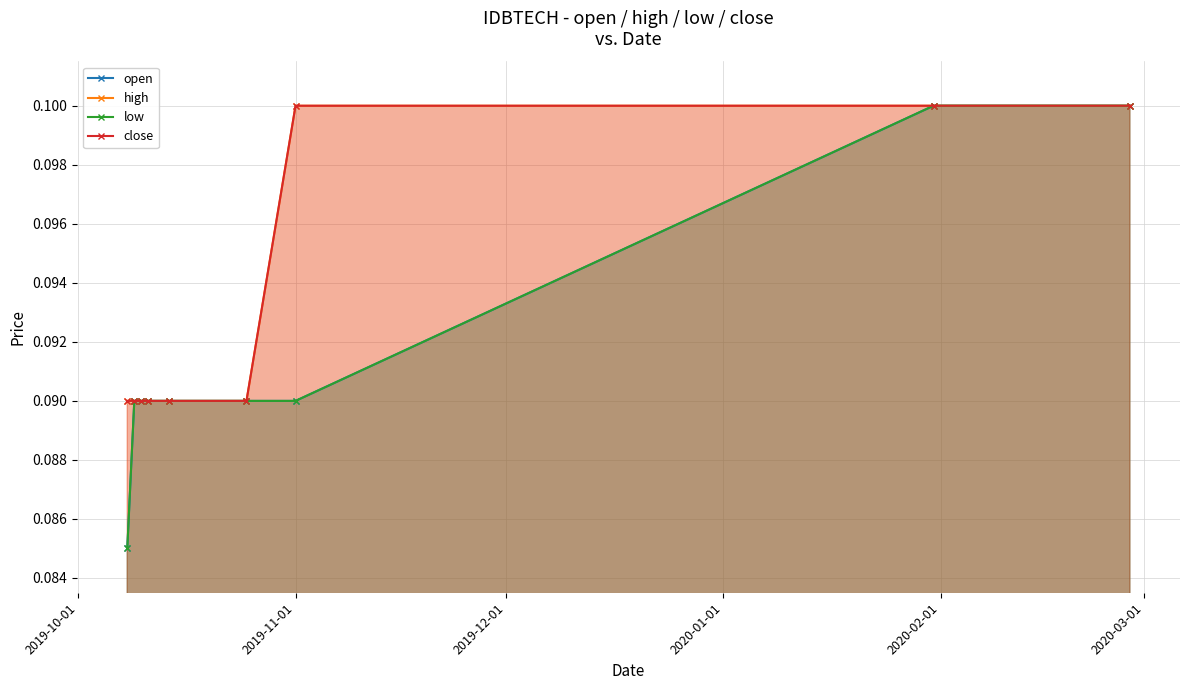

The value of high at 2020-03-01 is 0.0. True or false?

False